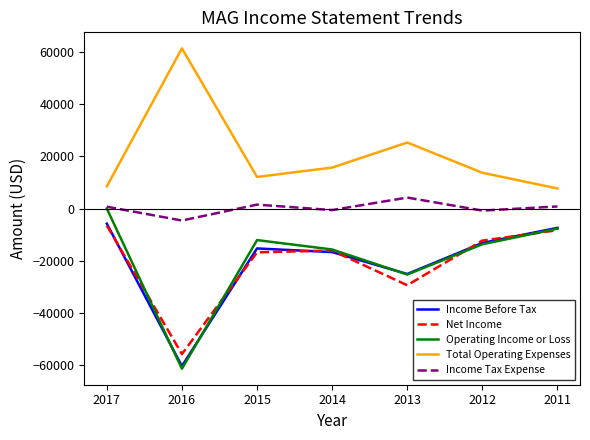

Which series has the widest spread of values?

Operating Income or Loss